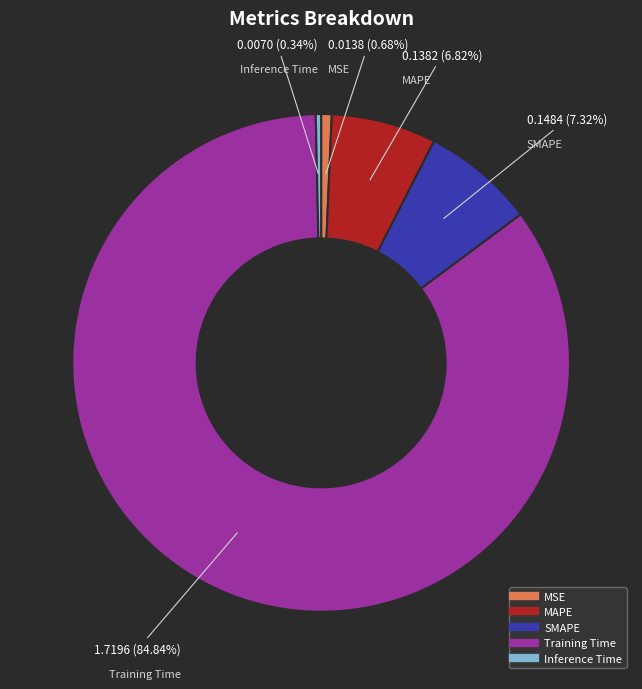

To the nearest percent, what is the difference between the largest and smallest slice percentages?

84%